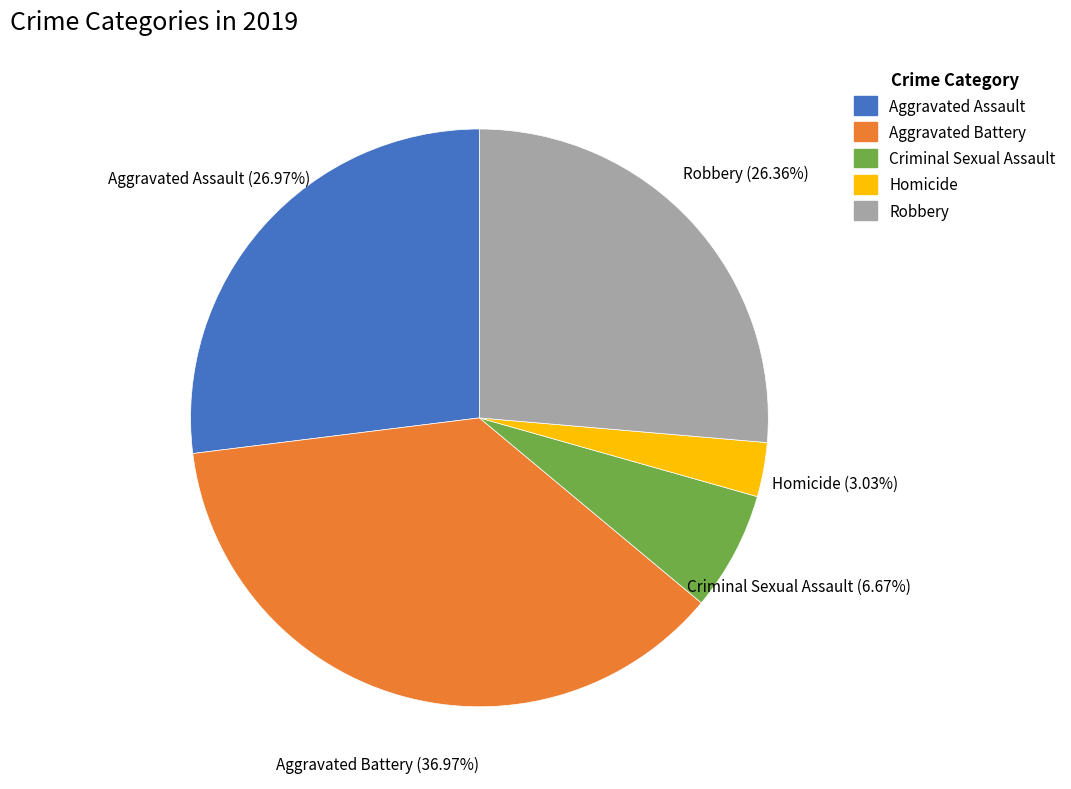

Which slice is the smallest?

Homicide